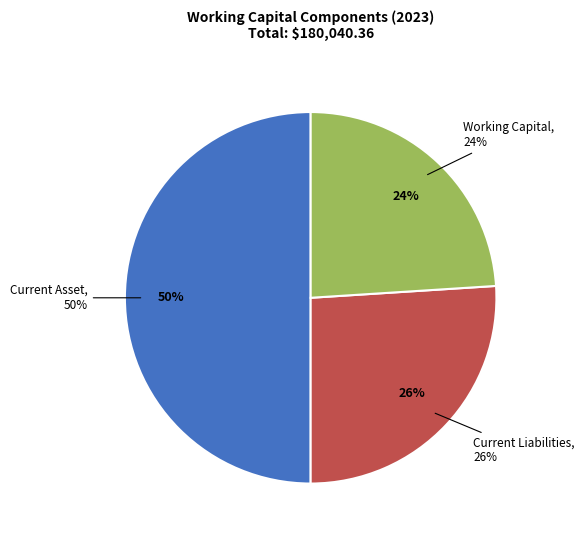

To the nearest percent, what is the average slice percentage?

33%